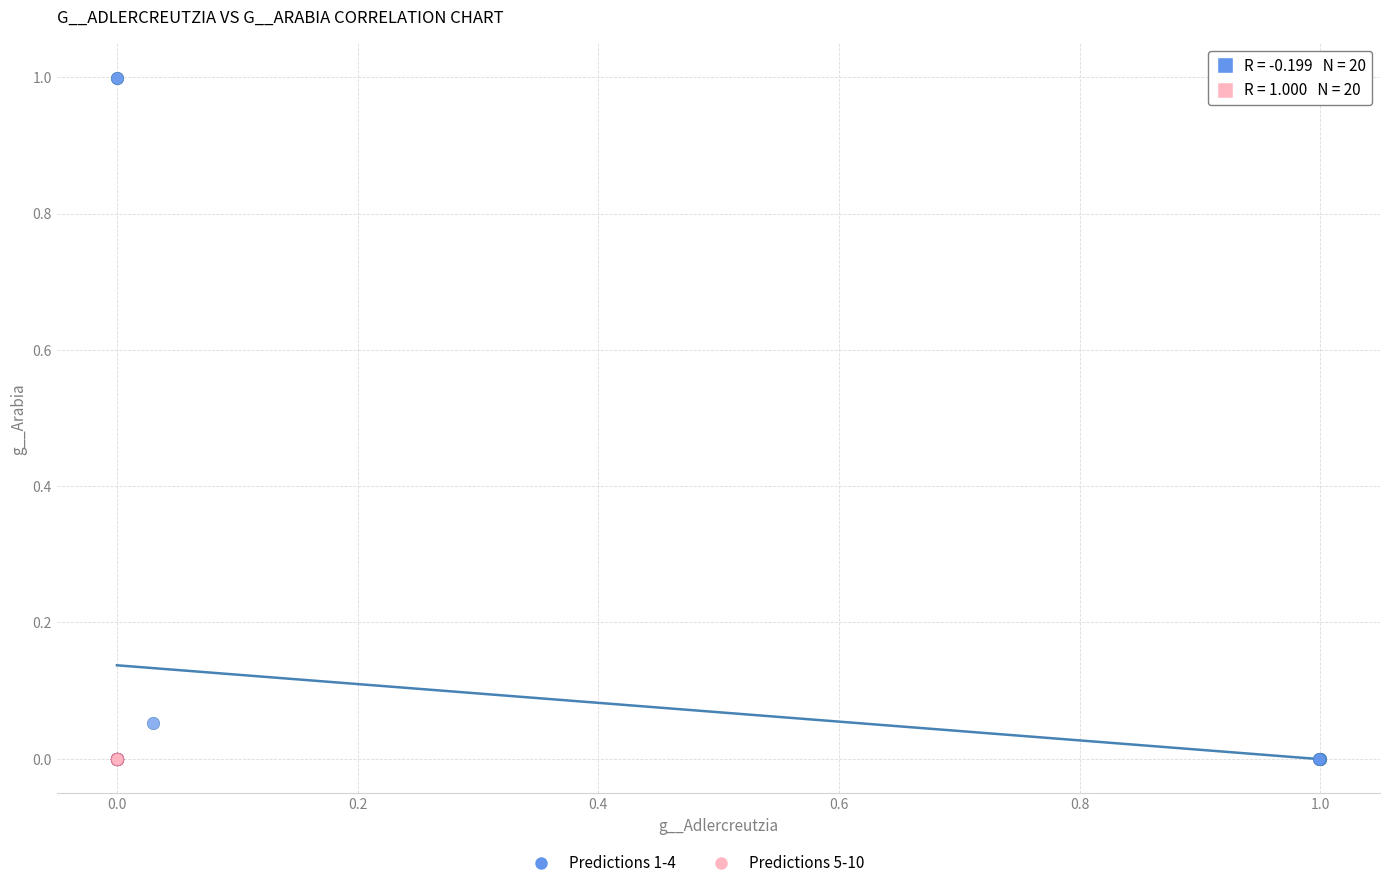

Which series reaches the maximum Y coordinate?

Predictions 1-4